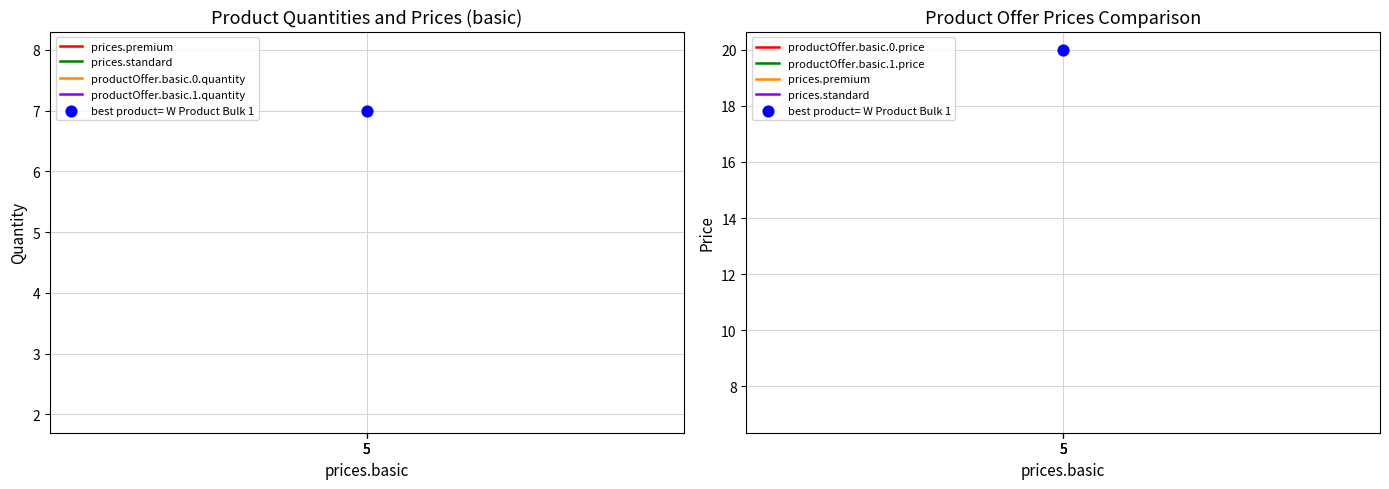

Which series has the largest total across all categories?

productOffer.basic.1.price